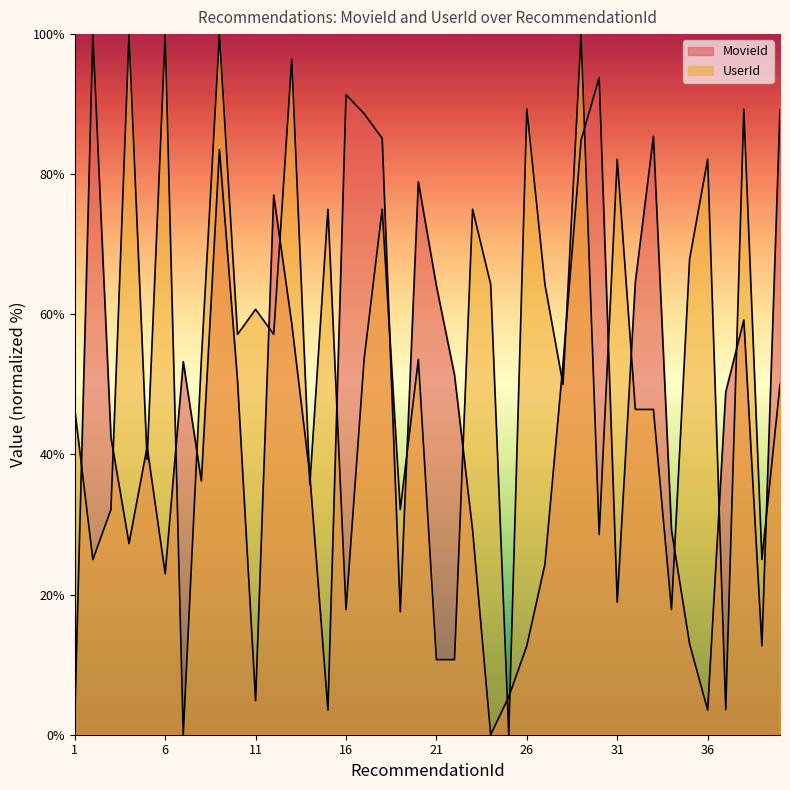

Reading left to right, what are all the values shown in this chart?

MovieId: 1=2.4	2=100.0	3=42.4	4=27.3	5=41.1	6=23.0	7=53.2	8=36.2	9=83.5	10=50.5	11=4.9	12=77.0	13=58.6	14=37.0	15=3.5	16=91.4	17=88.6	18=85.1	19=17.6	20=78.9	21=64.1	22=51.4	23=29.2	24=0.0	25=5.4	26=12.7	27=24.3	28=53.0	29=84.9	30=93.8	31=18.9	32=64.6	33=85.4	34=29.2	35=13.0	36=3.5	37=48.9	38=59.2	39=12.7	40=89.2
UserId: 1=46.4	2=25.0	3=32.1	4=100.0	5=39.3	6=100.0	7=0.0	8=53.6	9=100.0	10=57.1	11=60.7	12=57.1	13=96.4	14=35.7	15=75.0	16=17.9	17=53.6	18=75.0	19=32.1	20=53.6	21=10.7	22=10.7	23=75.0	24=64.3	25=0.0	26=89.3	27=64.3	28=50.0	29=100.0	30=28.6	31=82.1	32=46.4	33=46.4	34=17.9	35=67.9	36=82.1	37=3.6	38=89.3	39=25.0	40=50.0